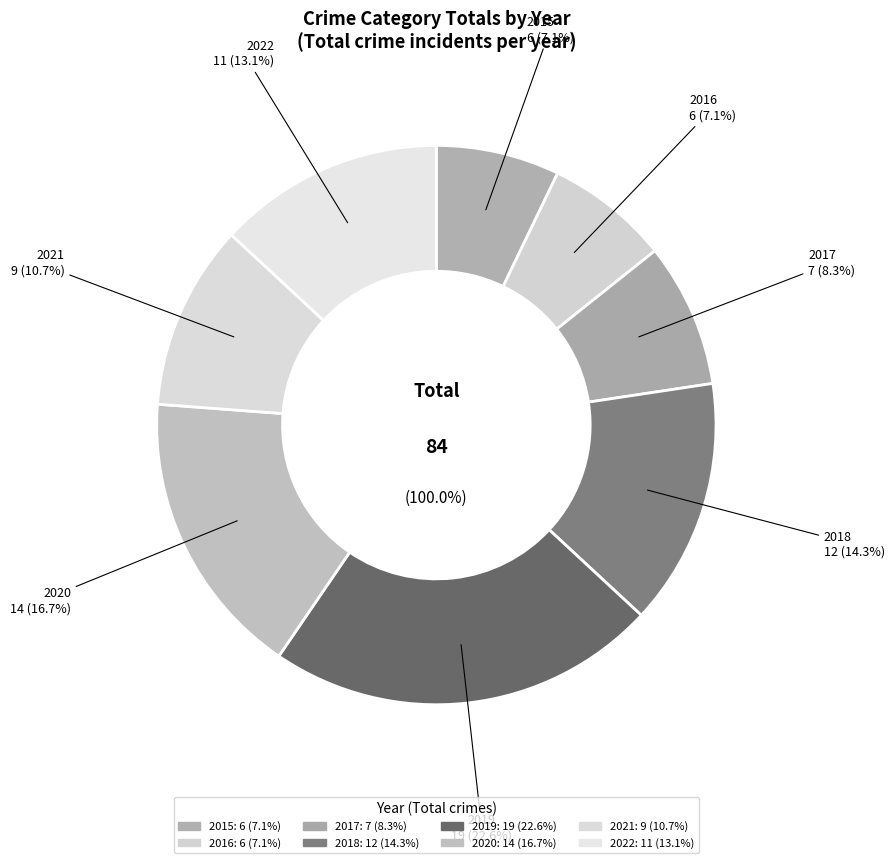

Which slice is the largest?

2019